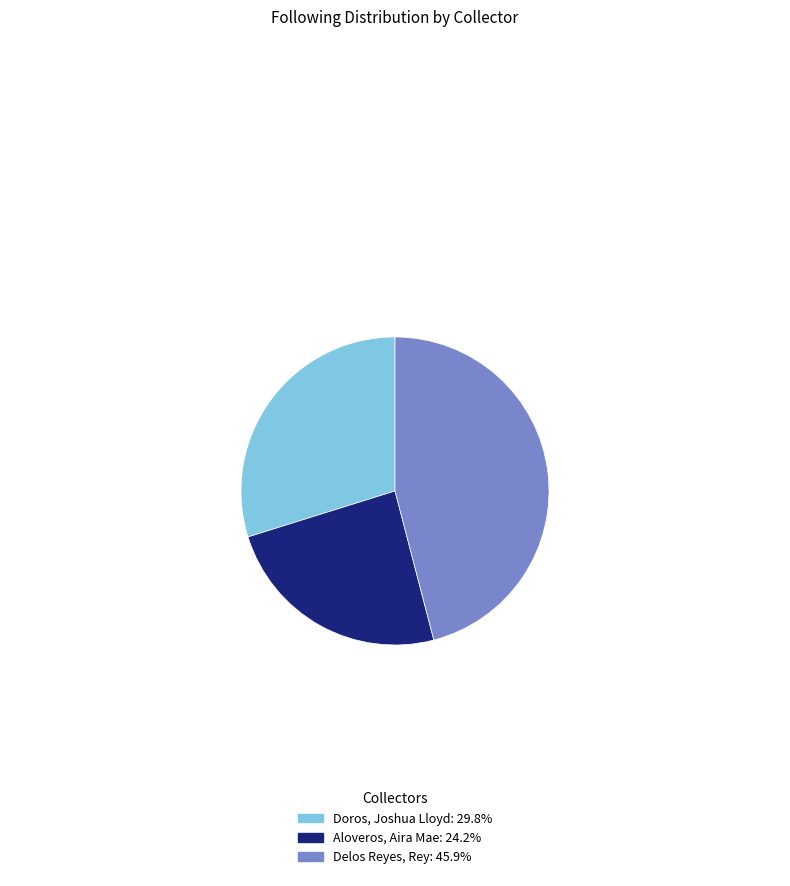

Does Doros, Joshua Lloyd: 29.8% account for over 50% of the chart?

No